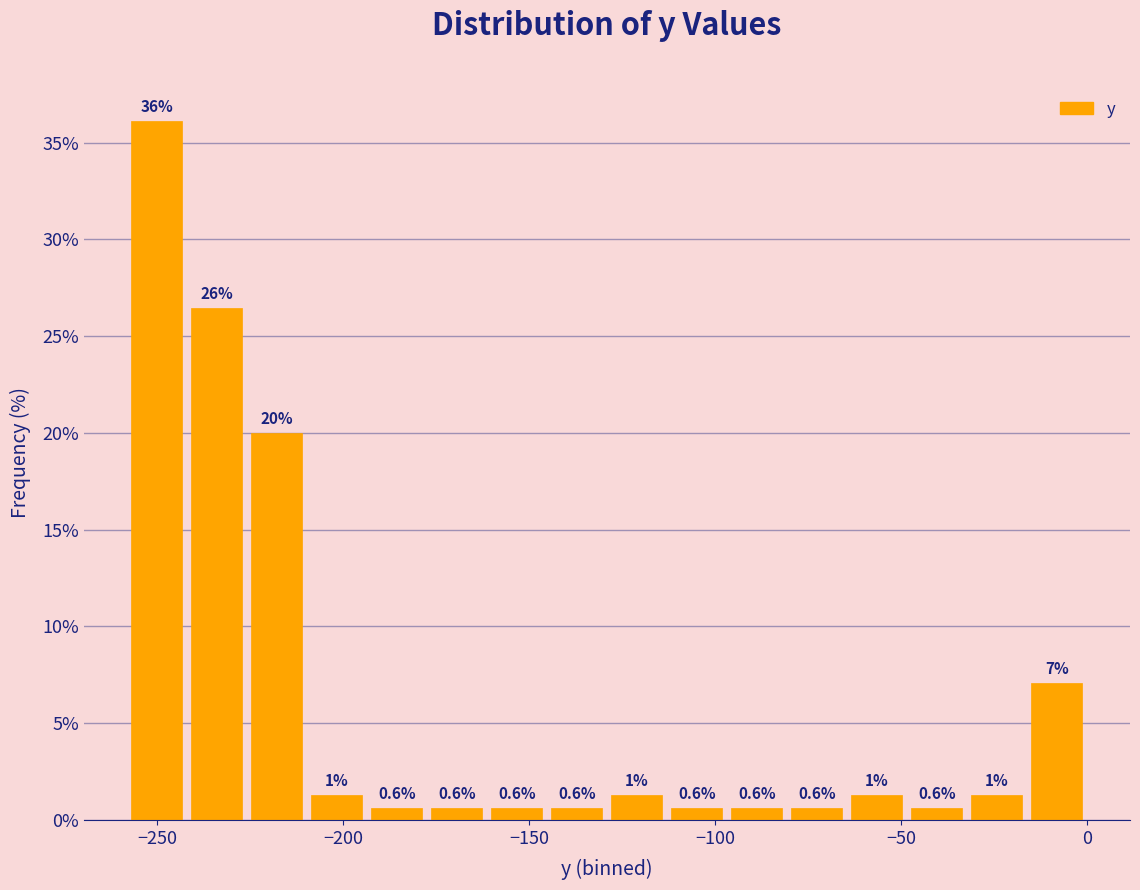

Read against the x-axis, roughly where is the centre of the tallest bar?

-250